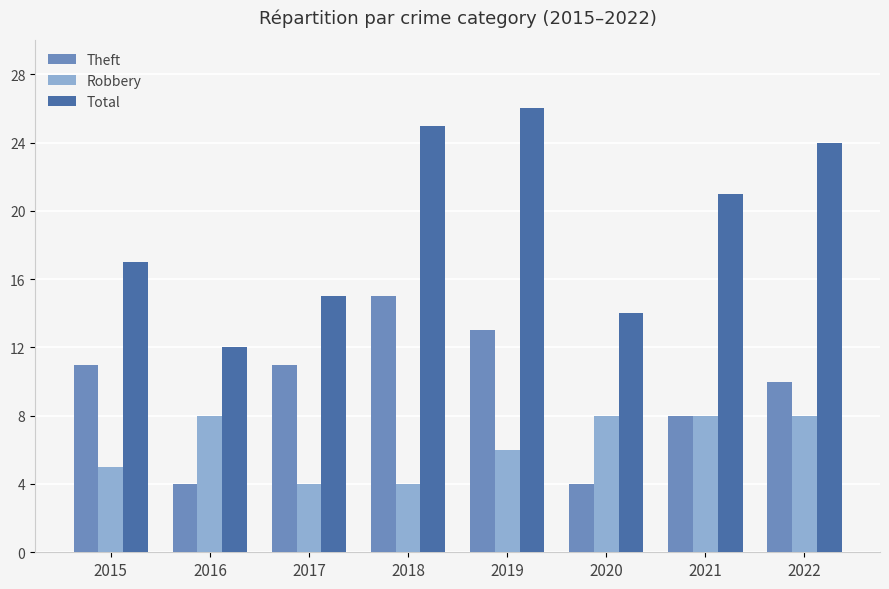

How many bars are there in each group?

3